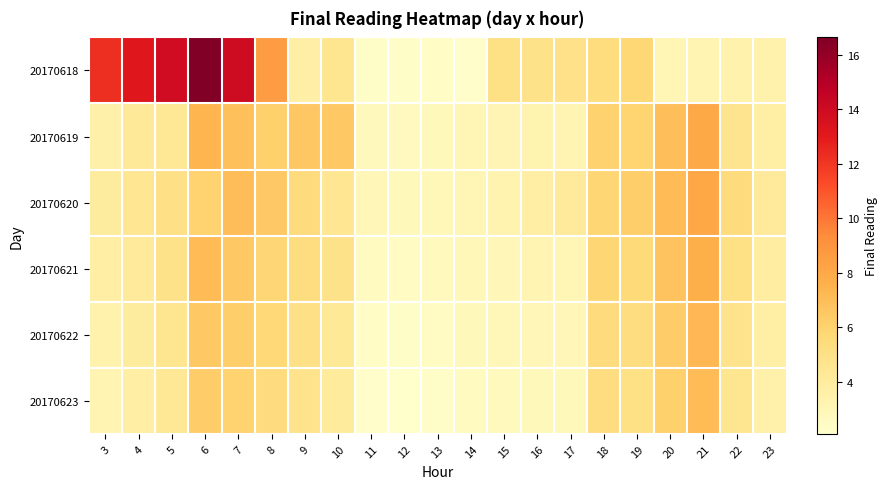

Reading left to right, list all the values displayed in this chart.

20170618: 3=12.3	4=13.2	5=13.9	6=16.6	7=14.0	8=8.6	9=3.6	10=4.6	11=2.3	12=2.3	13=2.4	14=2.3	15=5.1	16=4.9	17=4.9	18=5.4	19=5.8	20=3.0	21=3.2	22=3.4	23=3.4
20170619: 3=3.5	4=4.2	5=4.4	6=7.4	7=6.9	8=6.1	9=6.5	10=6.5	11=2.7	12=2.7	13=2.8	14=3.1	15=3.2	16=3.3	17=3.2	18=6.1	19=5.9	20=6.9	21=8.0	22=4.7	23=3.7
20170620: 3=4.0	4=4.5	5=5.0	6=6.0	7=7.0	8=6.5	9=5.5	10=4.5	11=3.0	12=2.8	13=2.9	14=3.1	15=3.3	16=3.8	17=4.2	18=5.8	19=6.2	20=7.1	21=8.1	22=5.5	23=4.2
20170621: 3=3.8	4=4.2	5=4.9	6=7.1	7=6.5	8=5.9	9=5.3	10=4.9	11=2.6	12=2.5	13=2.7	14=2.9	15=3.0	16=3.2	17=3.1	18=5.8	19=5.6	20=6.7	21=7.7	22=5.1	23=3.9
20170622: 3=3.4	4=4.0	5=4.6	6=6.5	7=6.2	8=5.7	9=5.0	10=4.3	11=2.4	12=2.3	13=2.5	14=2.8	15=2.9	16=3.0	17=3.0	18=5.5	19=5.3	20=6.3	21=7.3	22=4.8	23=3.7
20170623: 3=3.2	4=3.8	5=4.4	6=6.3	7=6.0	8=5.5	9=4.8	10=4.1	11=2.2	12=2.1	13=2.3	14=2.6	15=2.7	16=2.8	17=2.8	18=5.3	19=5.1	20=6.1	21=7.1	22=4.6	23=3.5